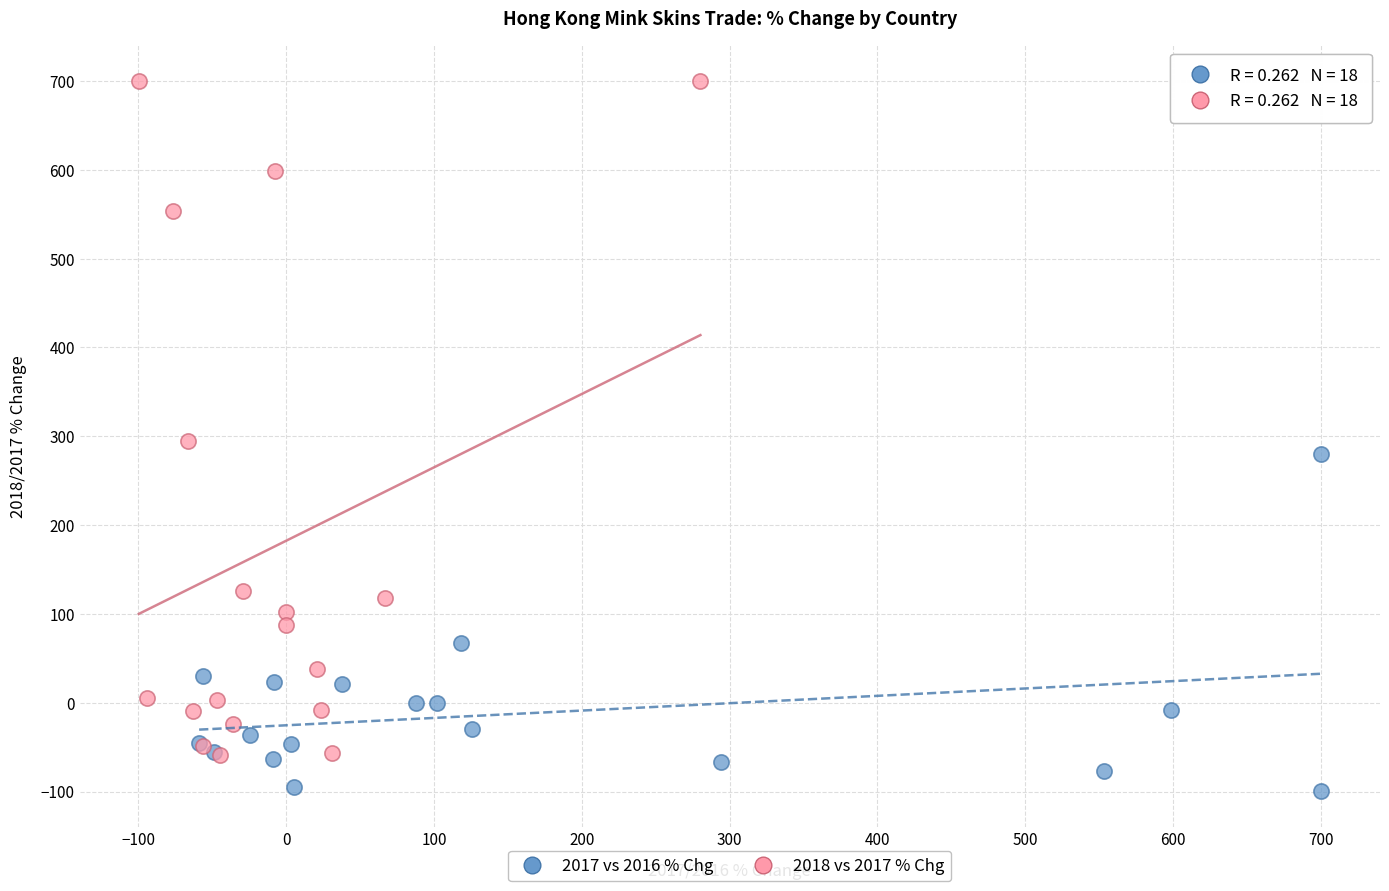

Which series reaches the minimum Y coordinate?

2017 vs 2016 % Chg